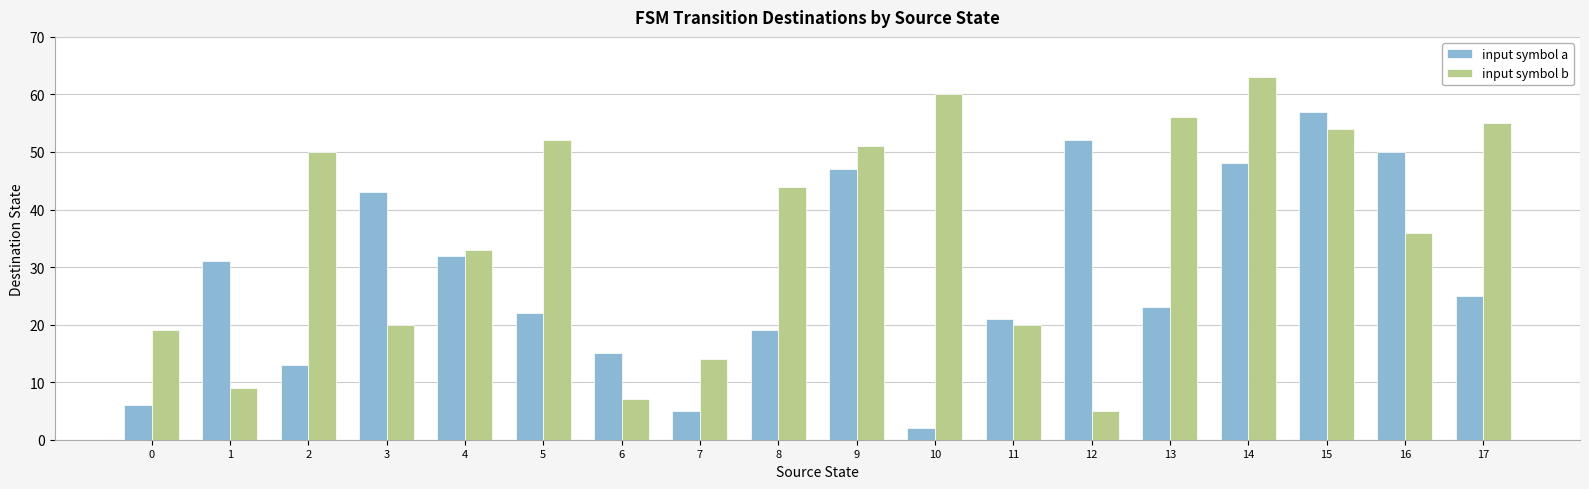

Are the bars grouped side by side (vs. stacked)?

Yes